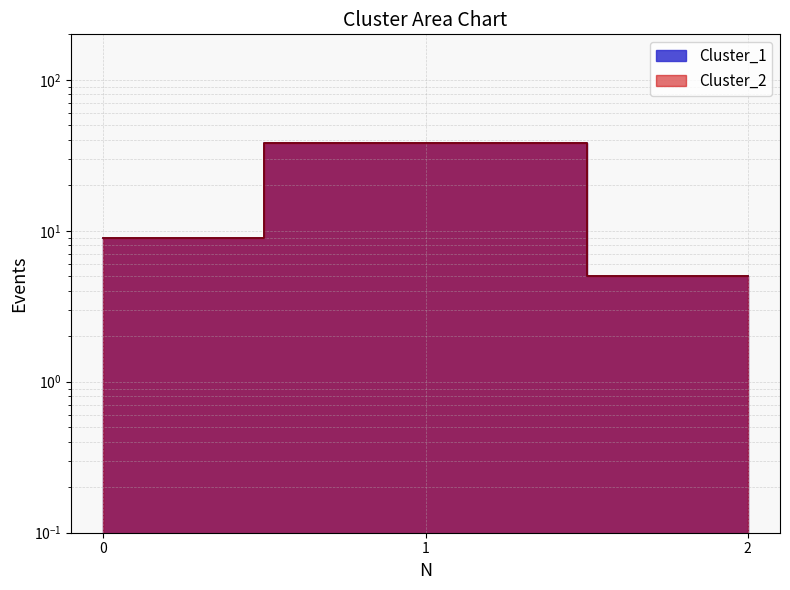

Reading right to left, what are all the values shown in this chart?

Cluster_1: 5	38	9
Cluster_2: 5	38	9